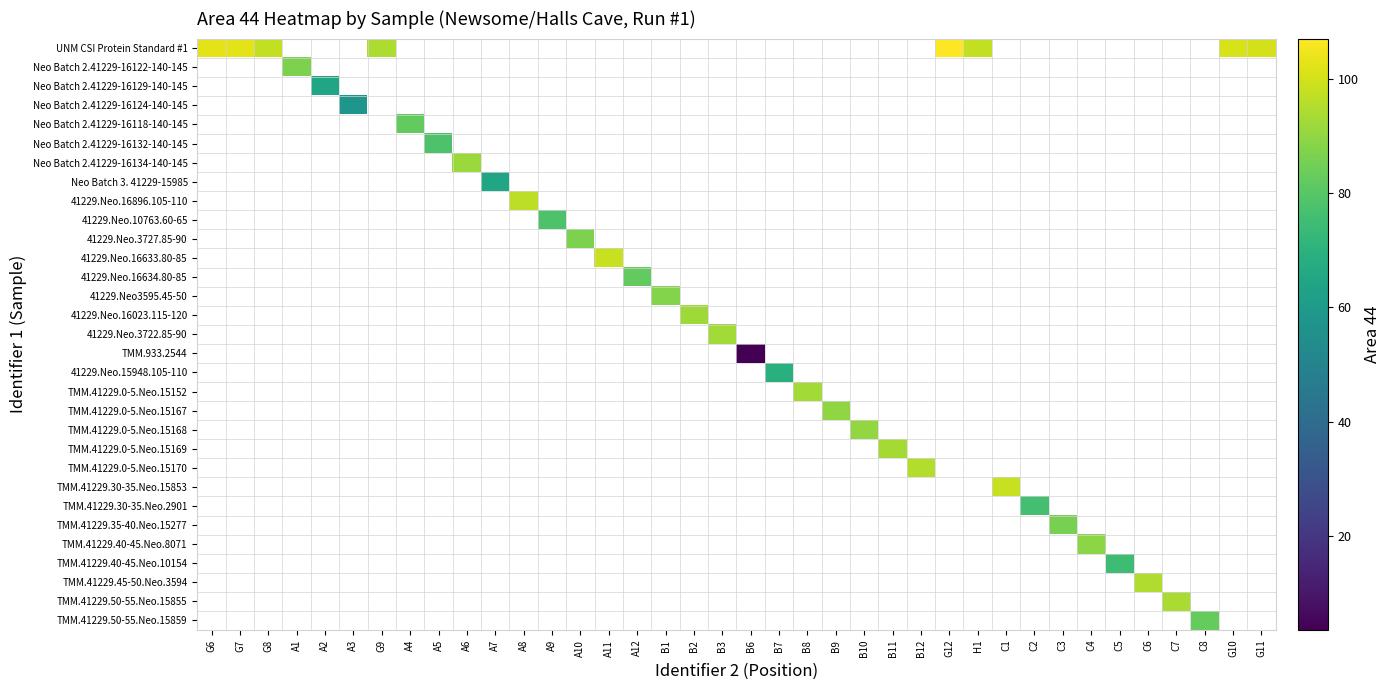

Which has a higher value, A9 or G11?

G11